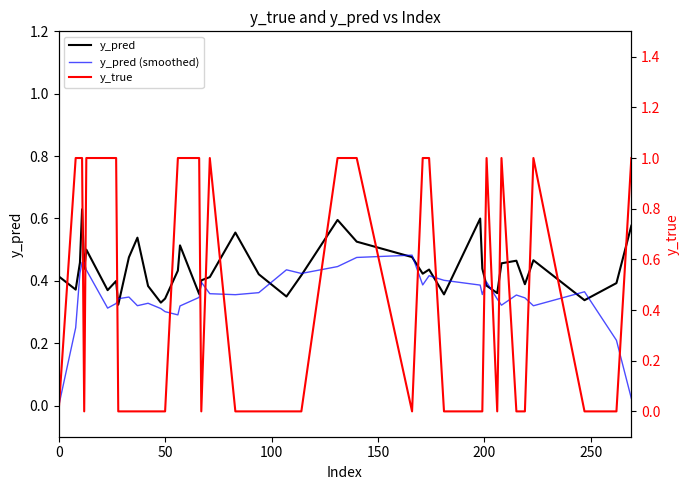

What are all the series names shown in the legend?

y_pred, y_pred (smoothed), y_true